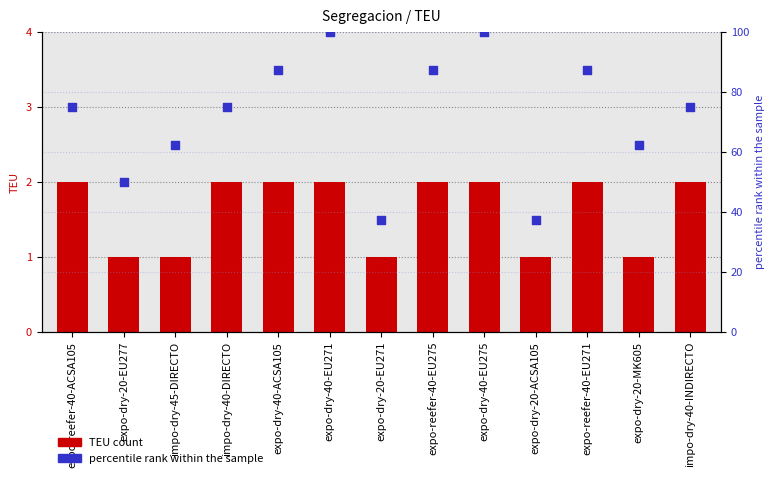

Is the value of TEU count at impo-dry-45-DIRECTO greater than the value of percentile rank at expo-dry-20-EU277?

No